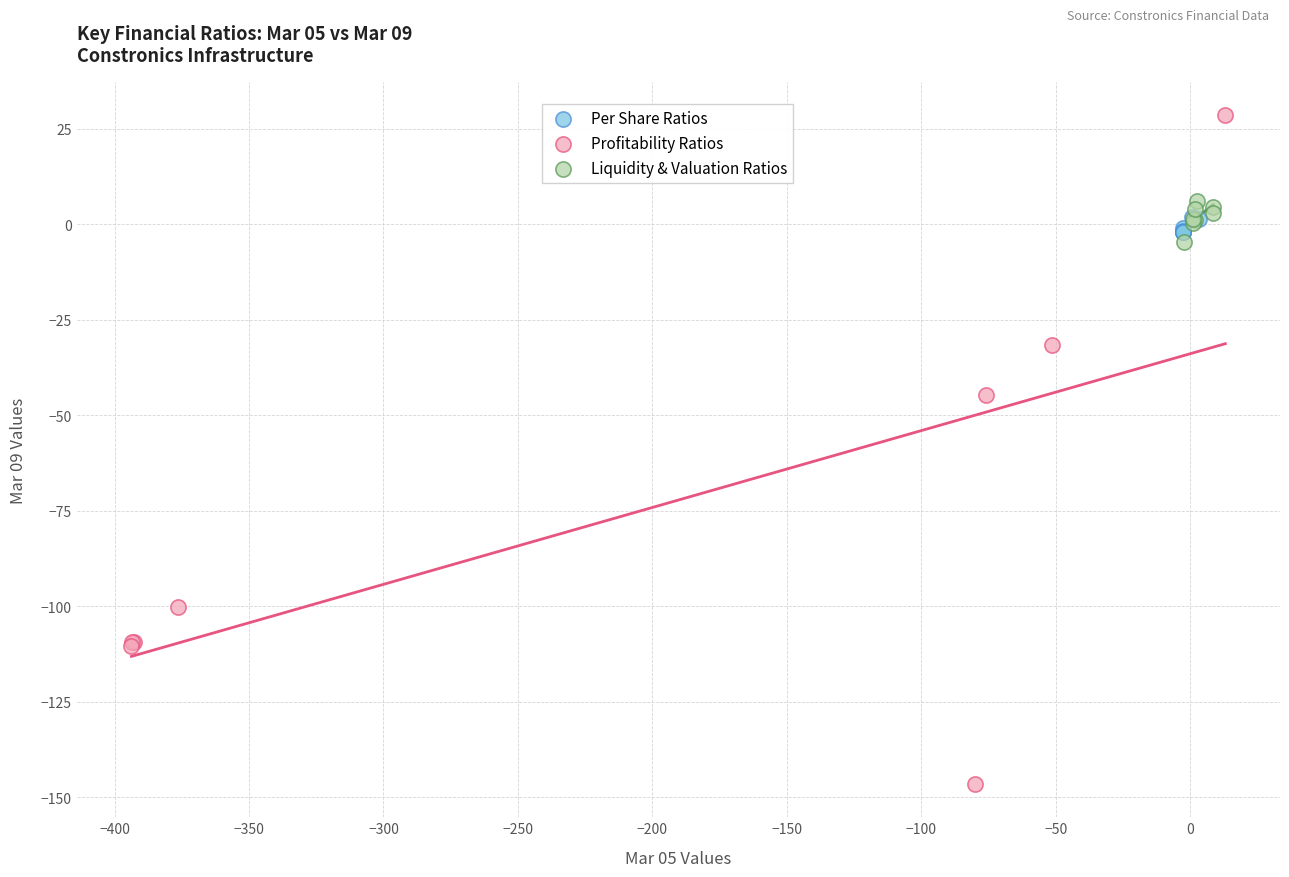

Which series has the largest Y range (max minus min)?

Profitability Ratios